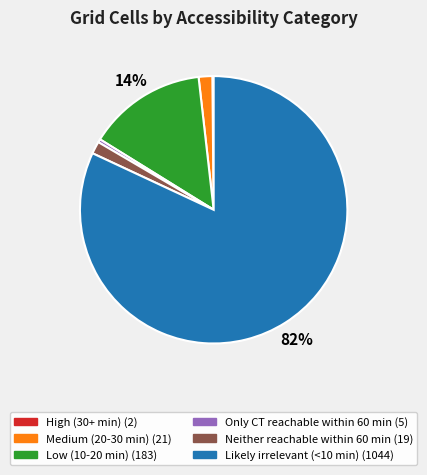

Combined, do Low (10-20 min) and Likely irrelevant (<10 min) account for over 50%?

Yes